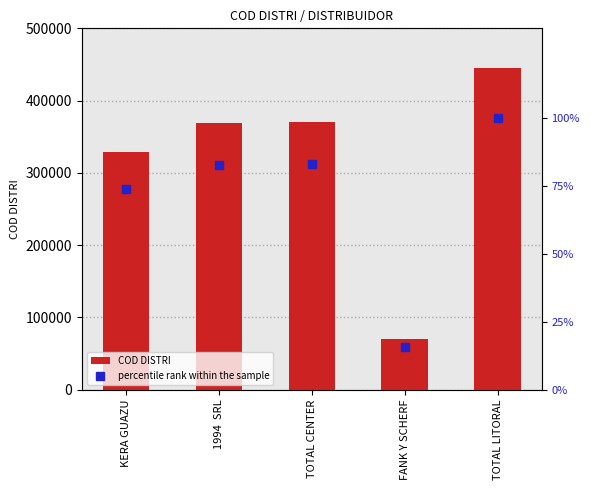

Is it true that COD DISTRI equals 31801.3 at FANK Y SCHERF?

False